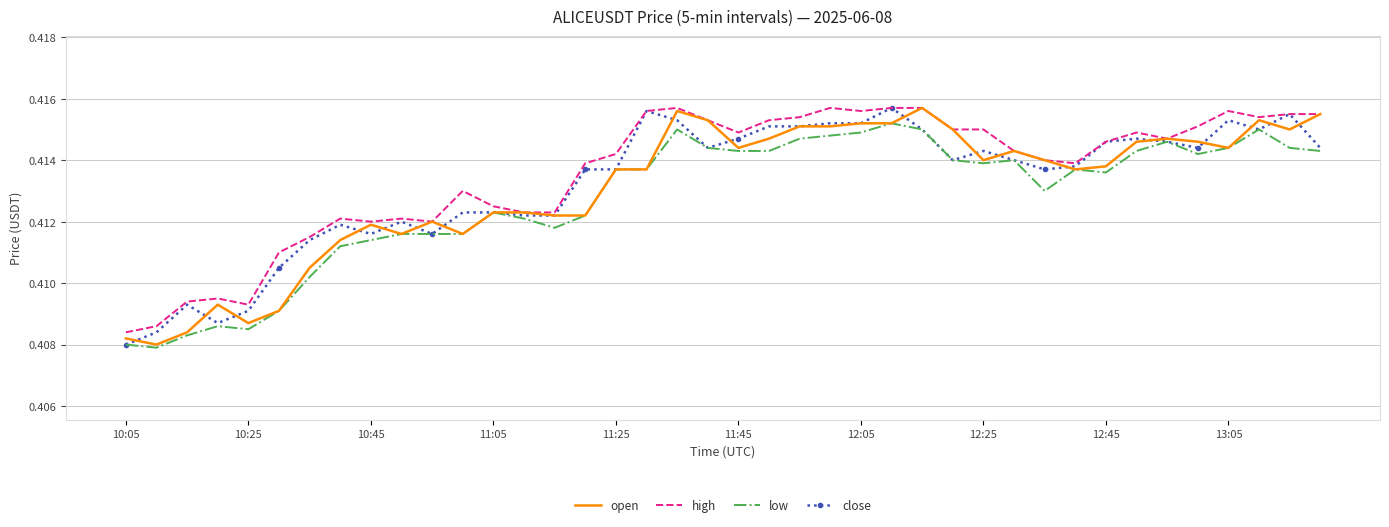

How many close values are between 0 and 1?

40